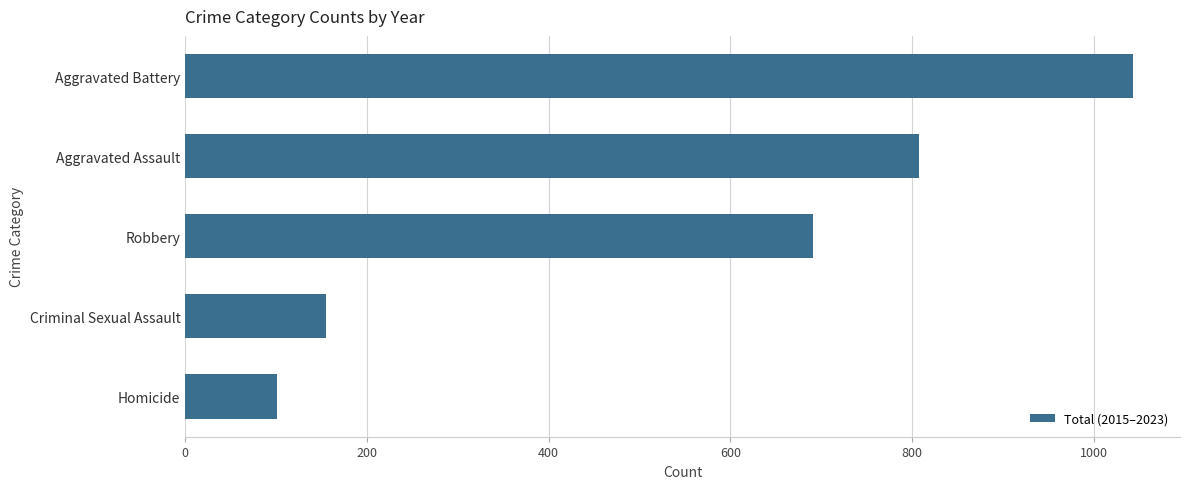

Reading bottom to top, extract all data points from this chart.

101	155	691	808	1043